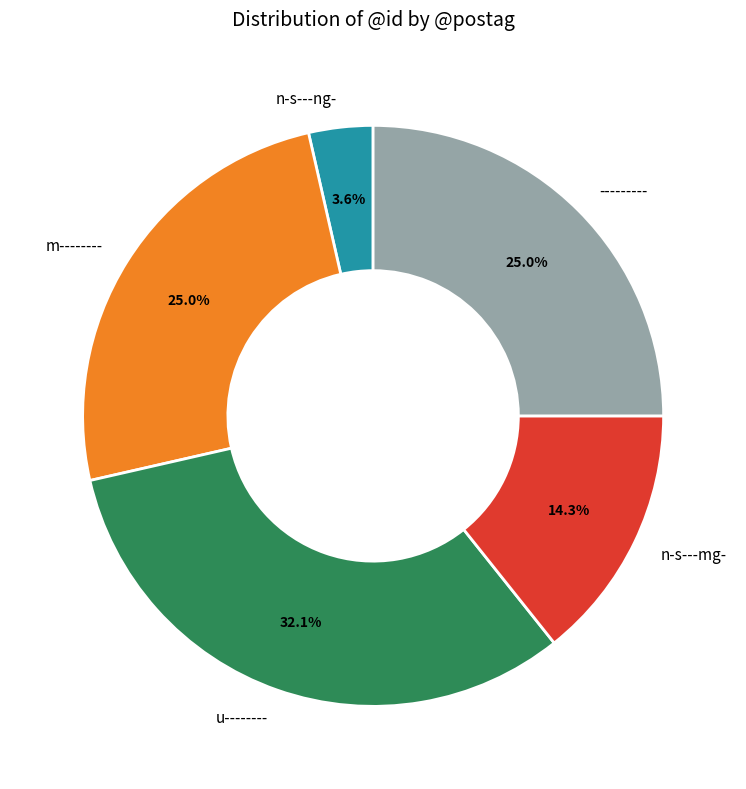

What is the ratio of the value at n-s---mg- to the value at n-s---ng-?

4.0